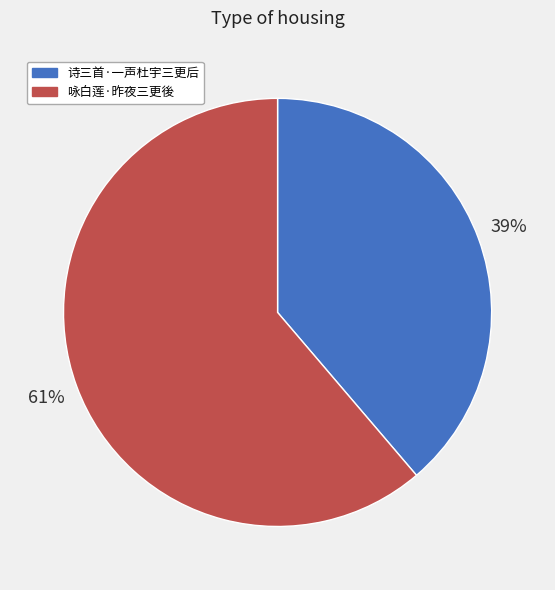

Which has a higher value, 咏白莲·昨夜三更後 or 诗三首·一声杜宇三更后?

咏白莲·昨夜三更後